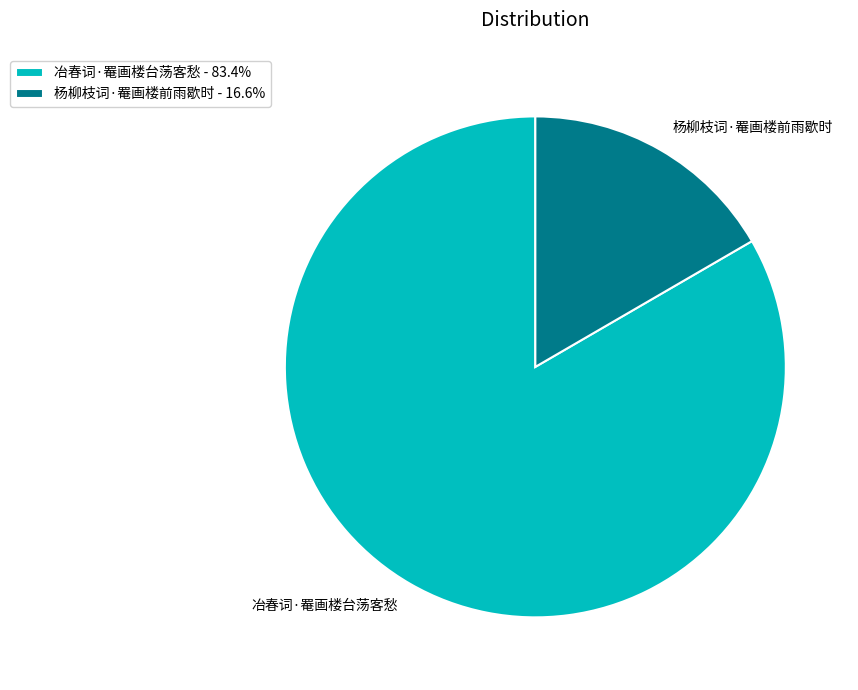

Is 冶春词·罨画楼台荡客愁 - 83.4% the majority of the pie?

Yes